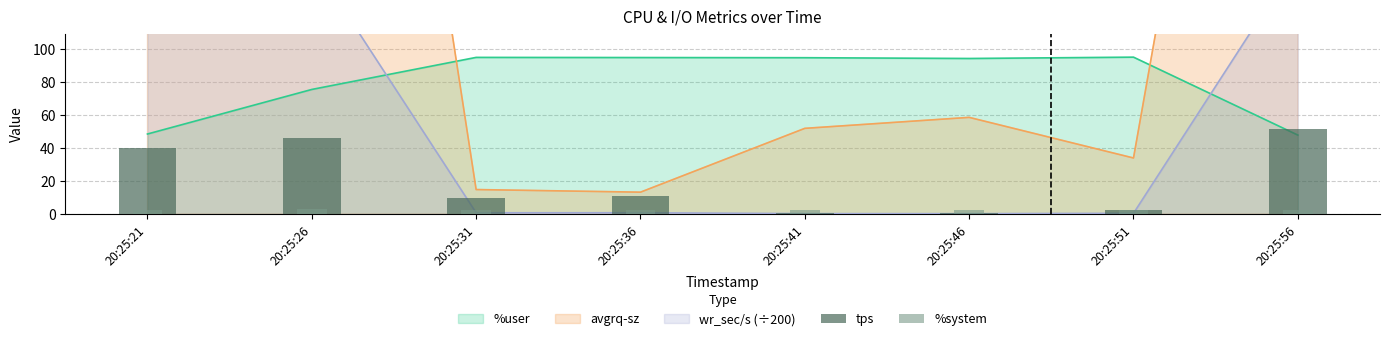

True or false: %system has a value of 2.4 at 20:25:41.

True